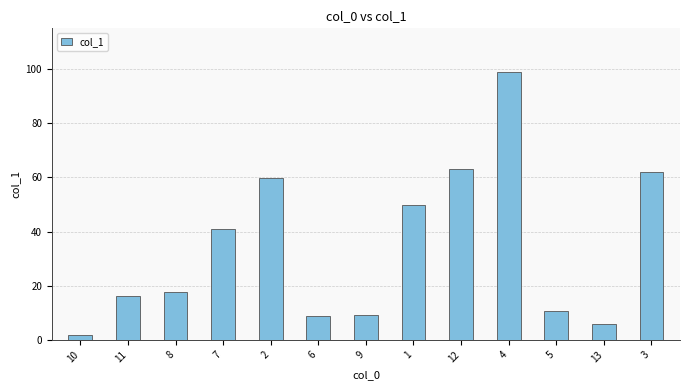

Between 12 and 6, which is larger?

12